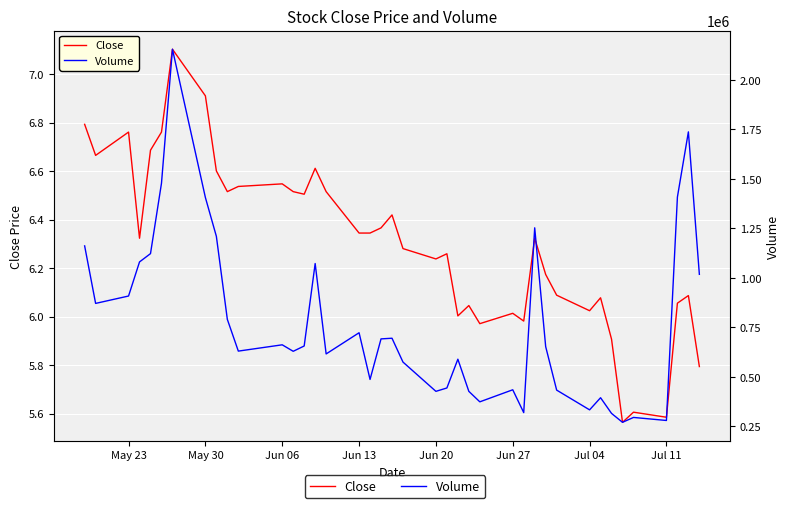

Reading left to right, list all the values displayed in this chart.

Close: 6.8	6.7	6.8	6.3	6.7	6.8	7.1	6.9	6.6	6.5	6.5	6.5	6.5	6.5	6.6	6.5	6.3	6.3	6.4	6.4	6.3	6.2	6.3	6.0	6.0	6.0	6.0	6.0	6.3	6.2	6.1	6.0	6.1	5.9	5.6	5.6	5.6	6.1	6.1	5.8
Volume: 1161484.0	871182.0	908441.0	1080582.0	1122510.0	1477562.0	2154239.0	1405683.0	1209779.0	790512.0	630380.0	662141.0	629431.0	656185.0	1072450.0	616107.0	723026.0	487373.0	692041.0	695337.0	575037.0	427246.0	444284.0	589467.0	427224.0	374296.0	435159.0	319848.0	1252747.0	652899.0	433483.0	333810.0	394986.0	315820.0	270887.0	295538.0	280178.0	1407928.0	1737094.0	1017914.0